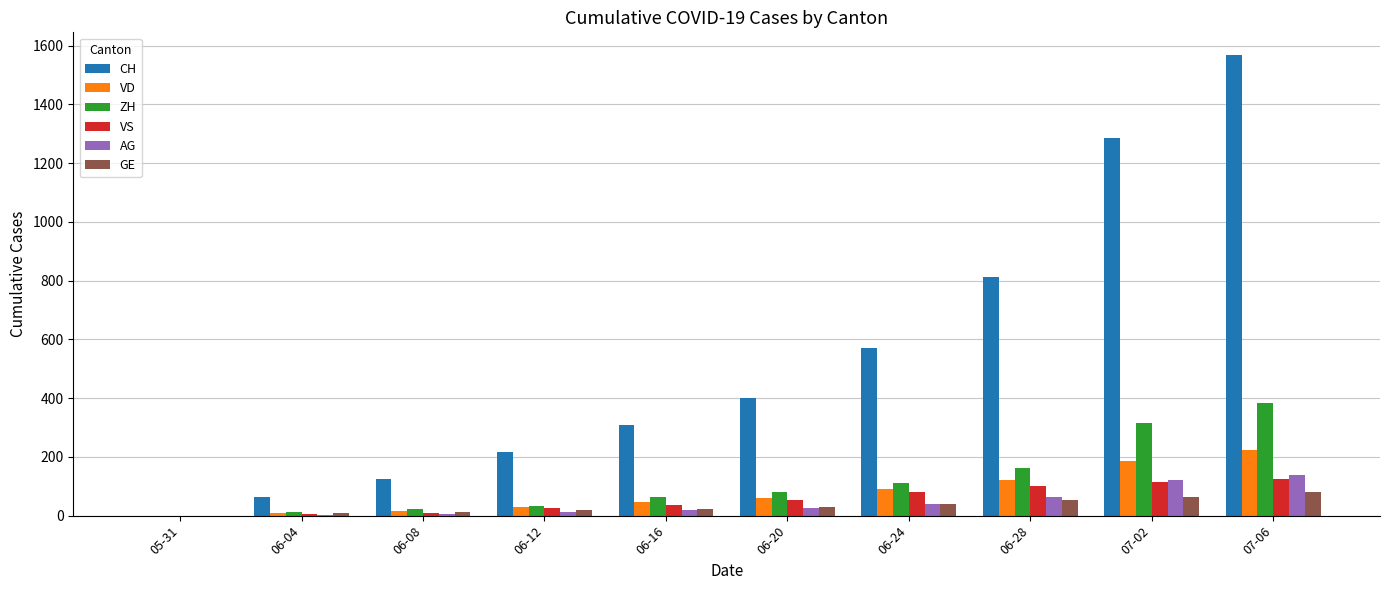

The value of CH at 05-31 is 695. True or false?

False